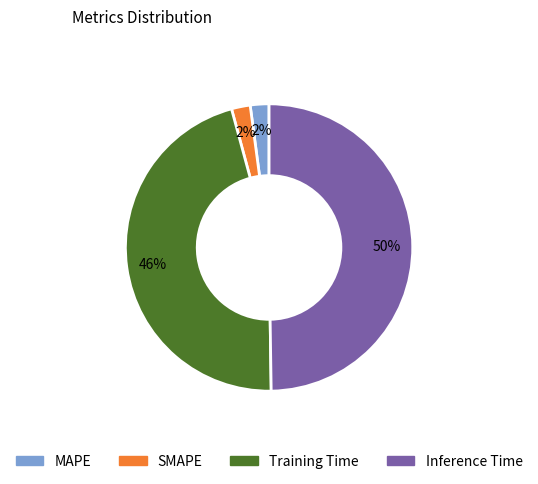

To the nearest percent, what is the difference between the MAPE and Training Time slice percentages?

44%